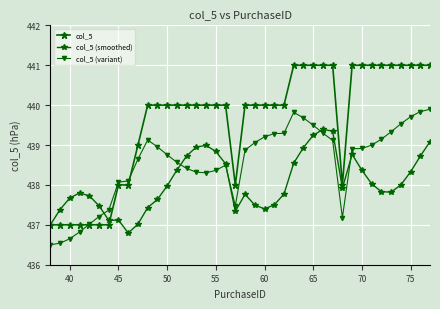

What is the difference between the maximum and minimum values in the col_5 (smoothed) series?

2.6